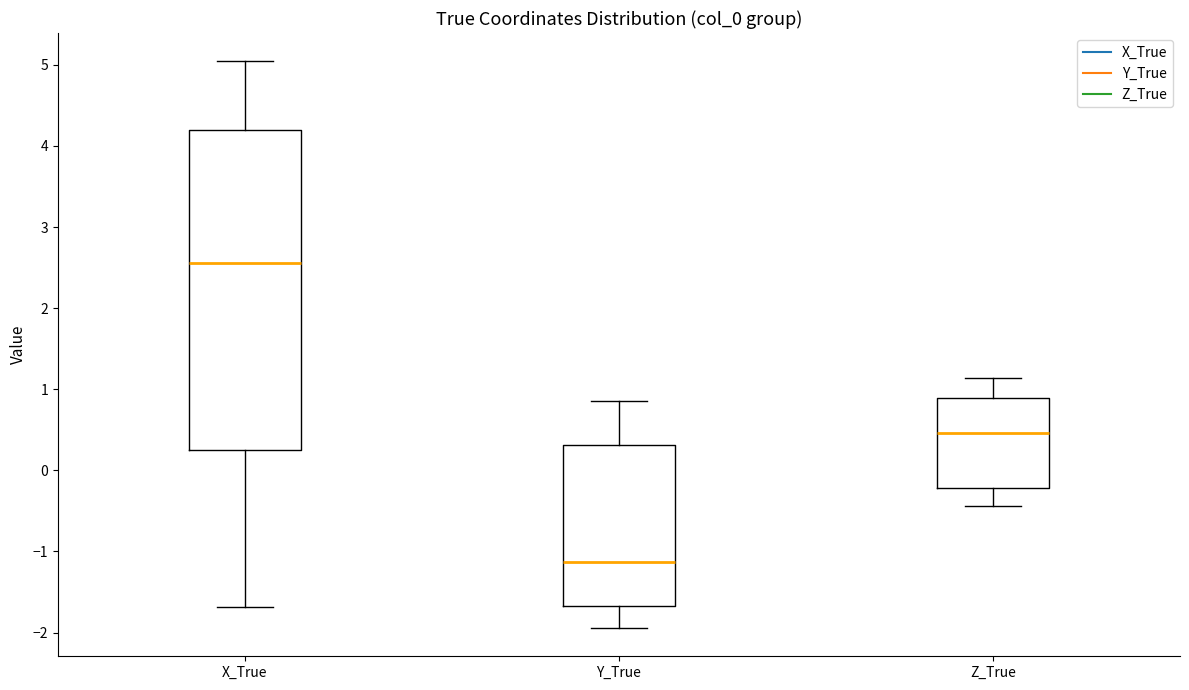

Reading left to right, transcribe this box plot: for each box, give where its median line is, the range the box spans, and where its two whiskers end, as read against the y-axis. The values are not printed on the chart, so give them approximately, as read against the axis.

X_True: median 2.6, box 0.2 to 4.2, whiskers -1.7 to 5.0
Y_True: median -1.1, box -1.7 to 0.3, whiskers -1.9 to 0.9
Z_True: median 0.5, box -0.2 to 0.9, whiskers -0.4 to 1.1